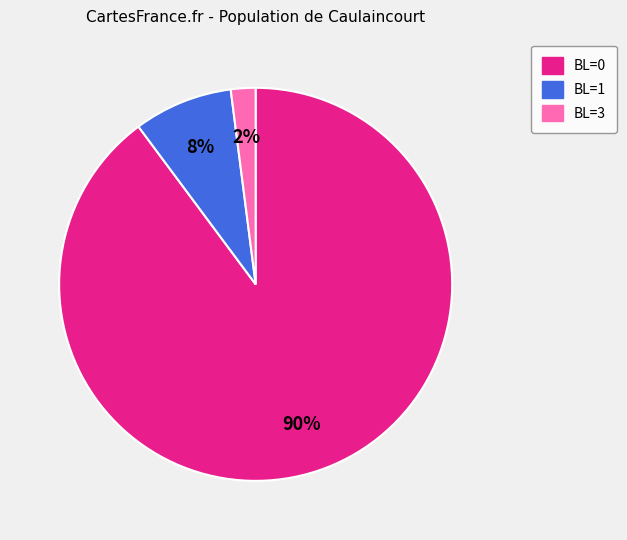

To the nearest percent, what is the average slice percentage?

33%